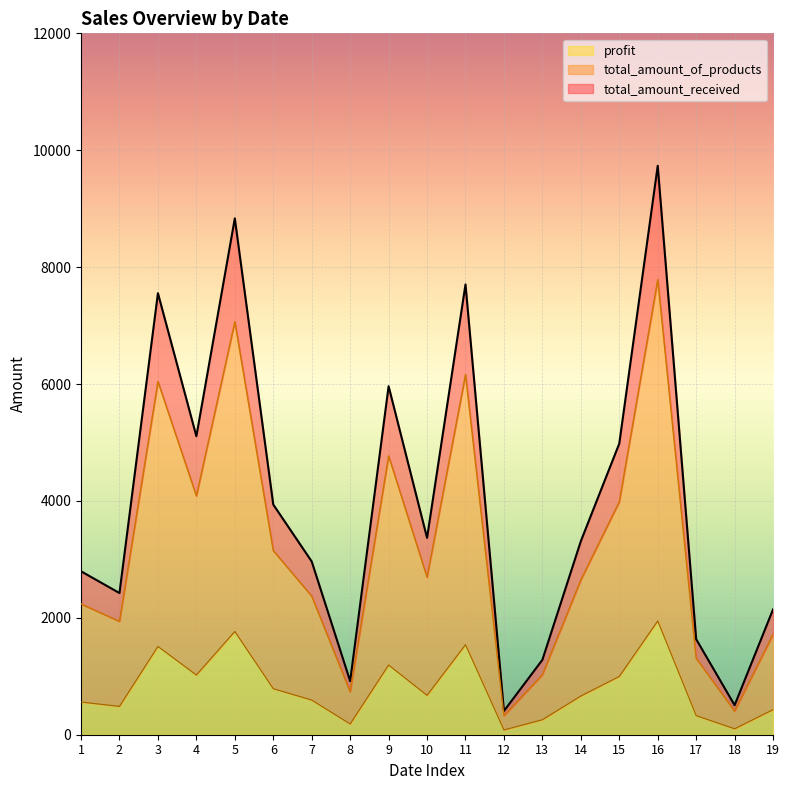

At which category does the chart reach its peak across all series?

16